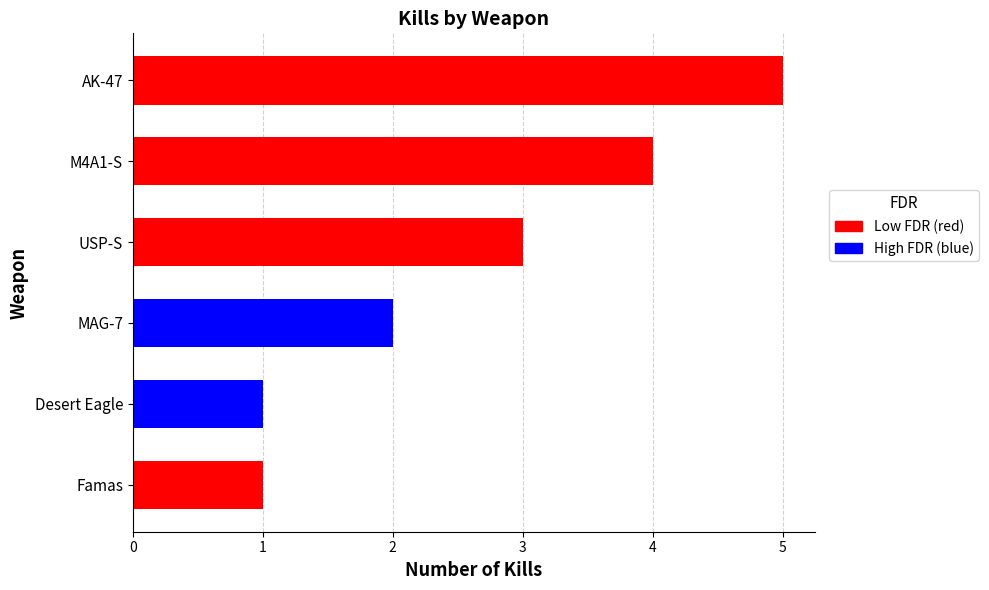

Reading bottom to top, extract all data points from this chart.

Famas=1	Desert Eagle=1	MAG-7=2	USP-S=3	M4A1-S=4	AK-47=5